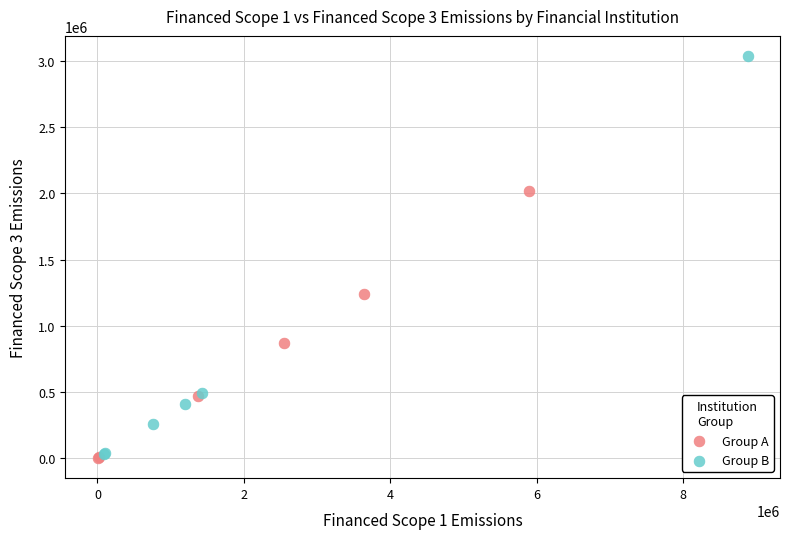

Which series has the widest spread of Y values?

Group B